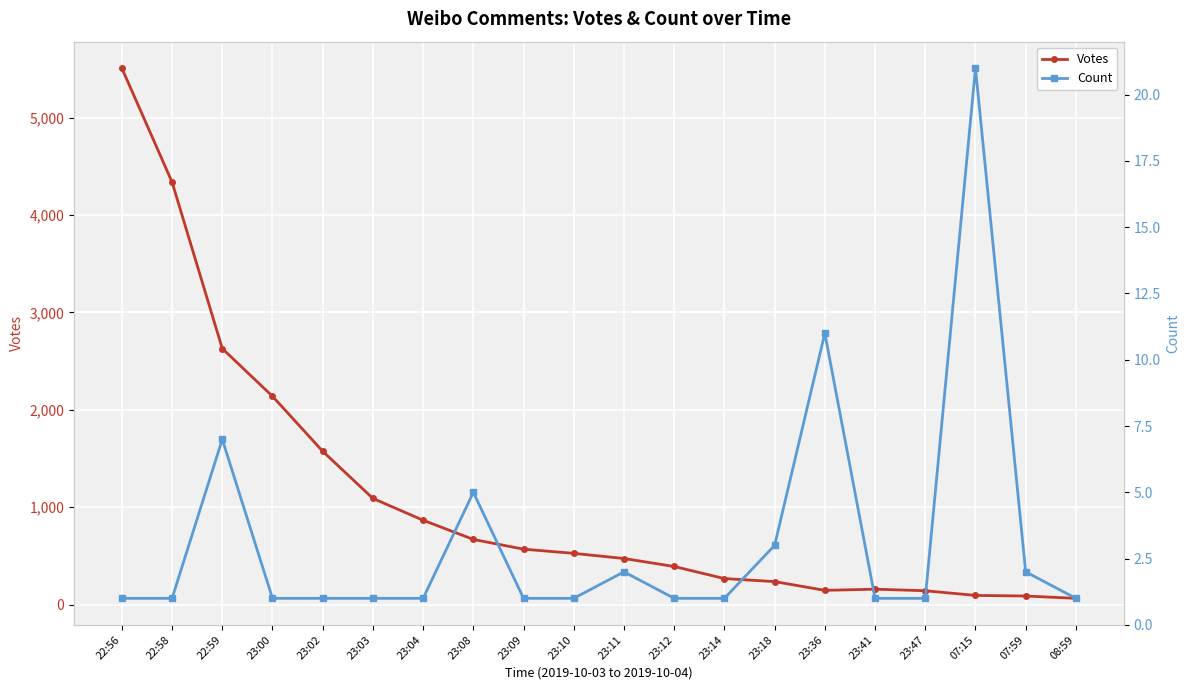

True or false: Votes and Count intersect in this chart.

False